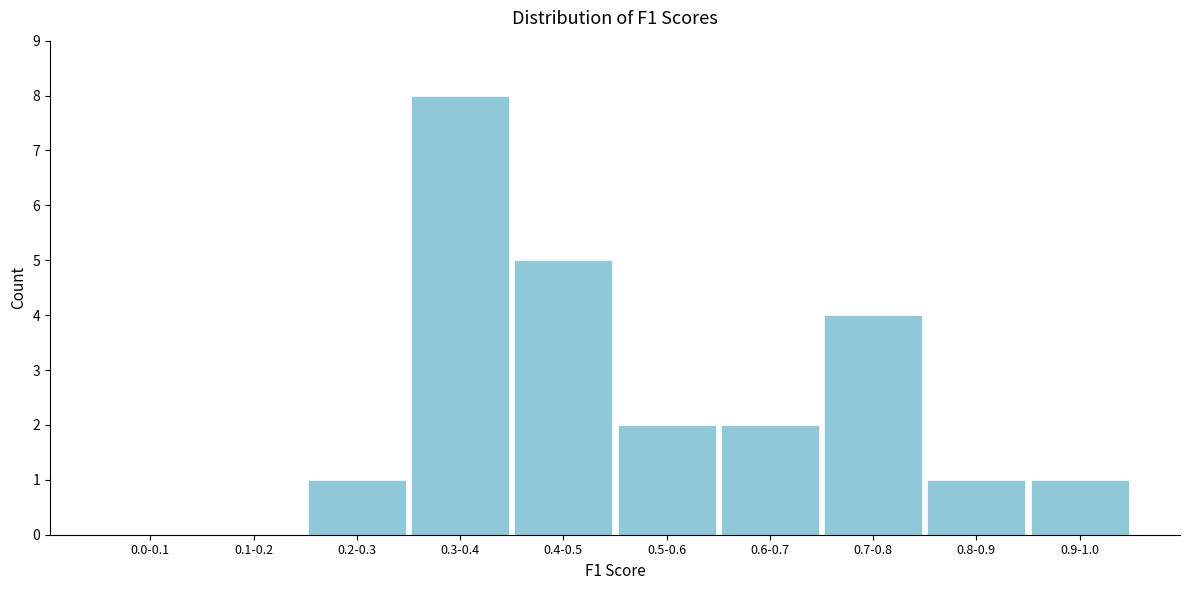

Reading left to right, what are all the values shown in this chart?

0.0-0.1=0	0.1-0.2=0	0.2-0.3=1	0.3-0.4=8	0.4-0.5=5	0.5-0.6=2	0.6-0.7=2	0.7-0.8=4	0.8-0.9=1	0.9-1.0=1